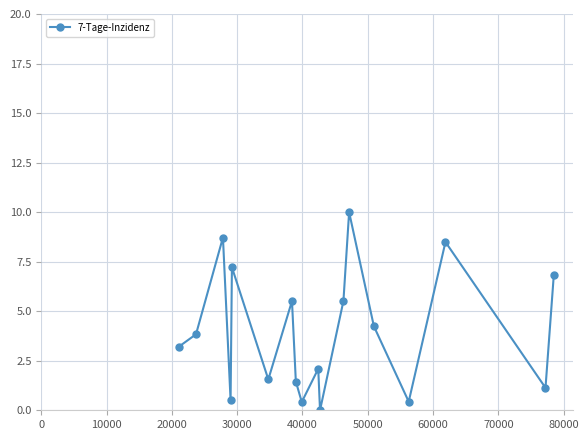

How many interior local valleys (lower than both neighbors) does the data have?

6